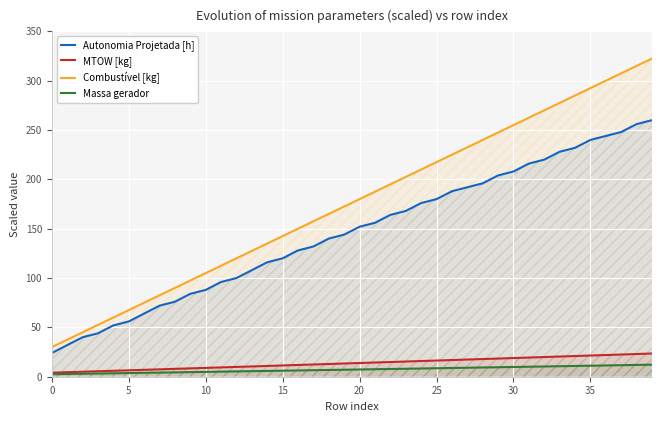

Reading left to right, extract all data points from this chart.

Autonomia Projetada [h]: 24.0	32.0	40.0	44.0	52.0	56.0	64.0	72.0	76.0	84.0	88.0	96.0	100.0	108.0	116.0	120.0	128.0	132.0	140.0	144.0	152.0	156.0	164.0	168.0	176.0	180.0	188.0	192.0	196.0	204.0	208.0	216.0	220.0	228.0	232.0	240.0	244.0	248.0	256.0	260.0
MTOW [kg]: 4.1	4.6	5.1	5.5	6.0	6.5	7.0	7.5	8.0	8.5	8.9	9.4	9.9	10.4	10.9	11.4	11.9	12.4	12.9	13.4	13.9	14.4	14.9	15.4	15.9	16.4	16.9	17.4	17.9	18.4	18.9	19.4	19.9	20.4	21.0	21.5	22.0	22.5	23.0	23.5
Combustível [kg]: 30.0	37.5	45.0	52.5	60.0	67.5	75.0	82.5	90.0	97.5	105.0	112.5	120.0	127.5	135.0	142.5	150.0	157.5	165.0	172.5	180.0	187.5	195.0	202.5	210.0	217.5	225.0	232.5	240.0	247.5	255.0	262.5	270.0	277.5	285.0	292.5	300.0	307.5	315.0	322.5
Massa gerador: 2.5	2.8	3.0	3.2	3.5	3.7	3.9	4.2	4.4	4.7	4.9	5.1	5.4	5.6	5.9	6.1	6.3	6.6	6.8	7.1	7.3	7.6	7.8	8.1	8.3	8.6	8.8	9.1	9.4	9.6	9.9	10.1	10.4	10.6	10.9	11.2	11.4	11.7	12.0	12.2